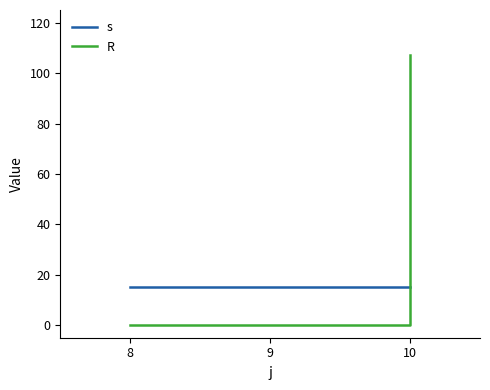

What is the maximum value for s?

15